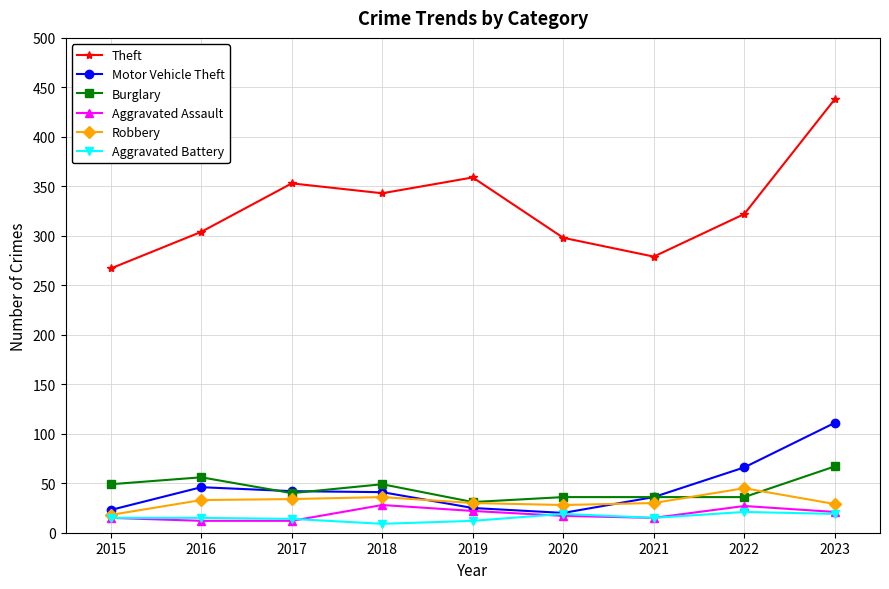

The Theft series shows 494 at 2020. True or false?

False